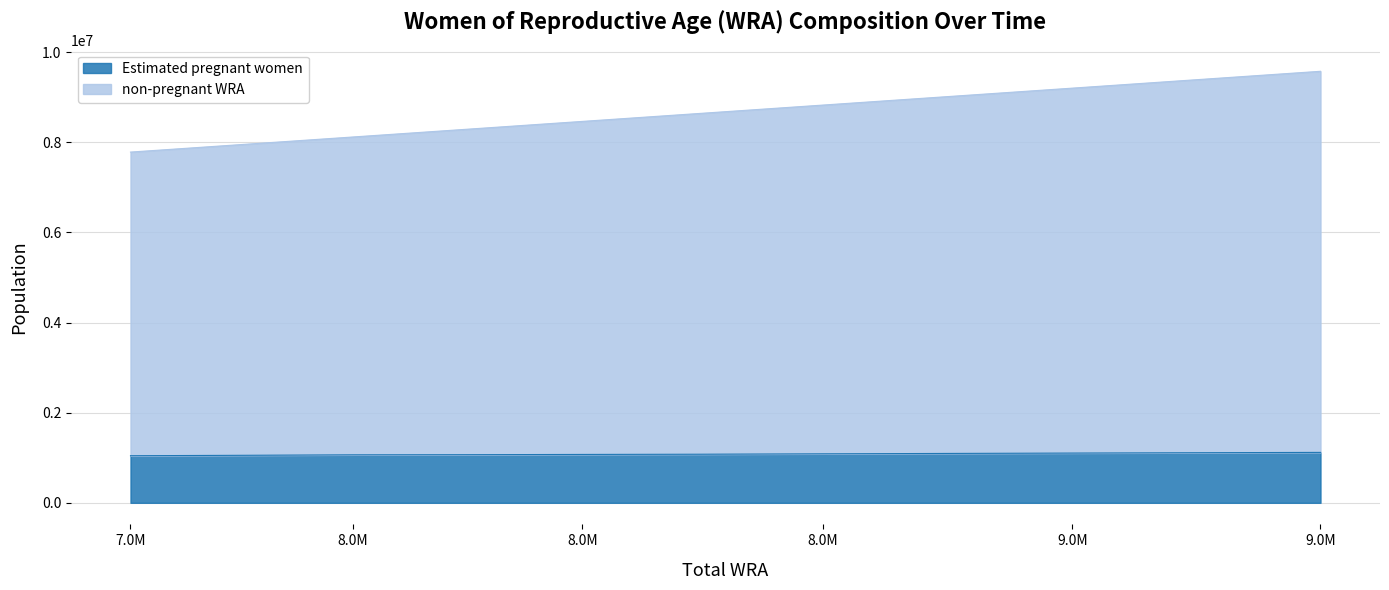

What is the average value of the Estimated pregnant women series?

1081856.8